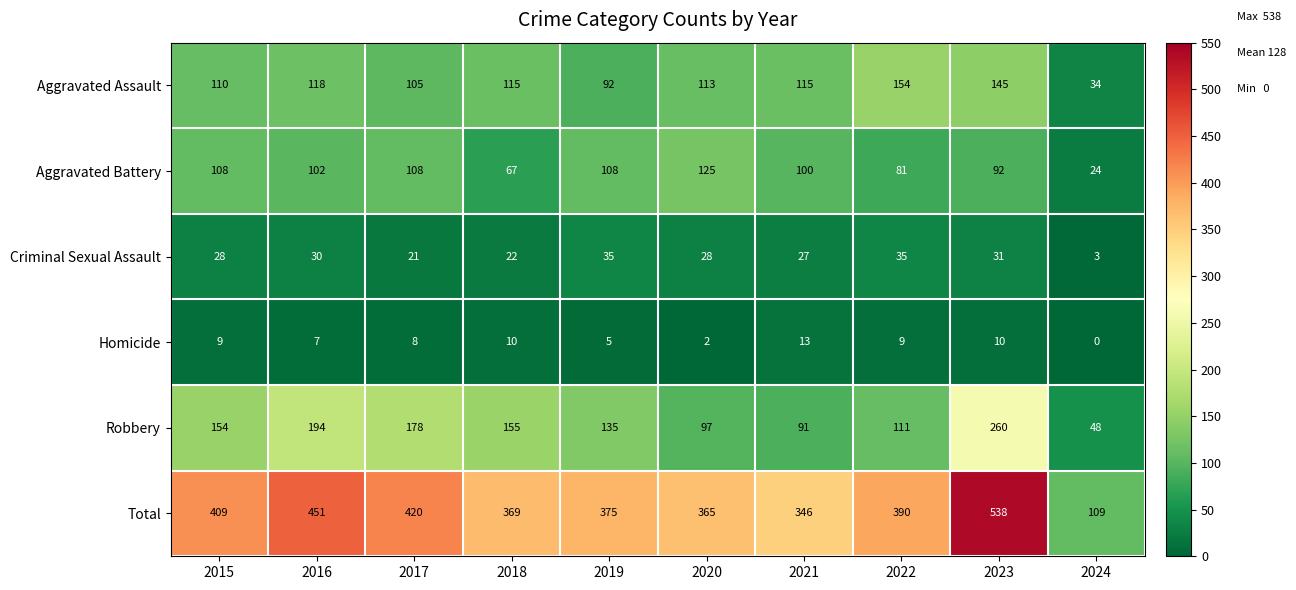

What is the total value across all series at 2018?

738